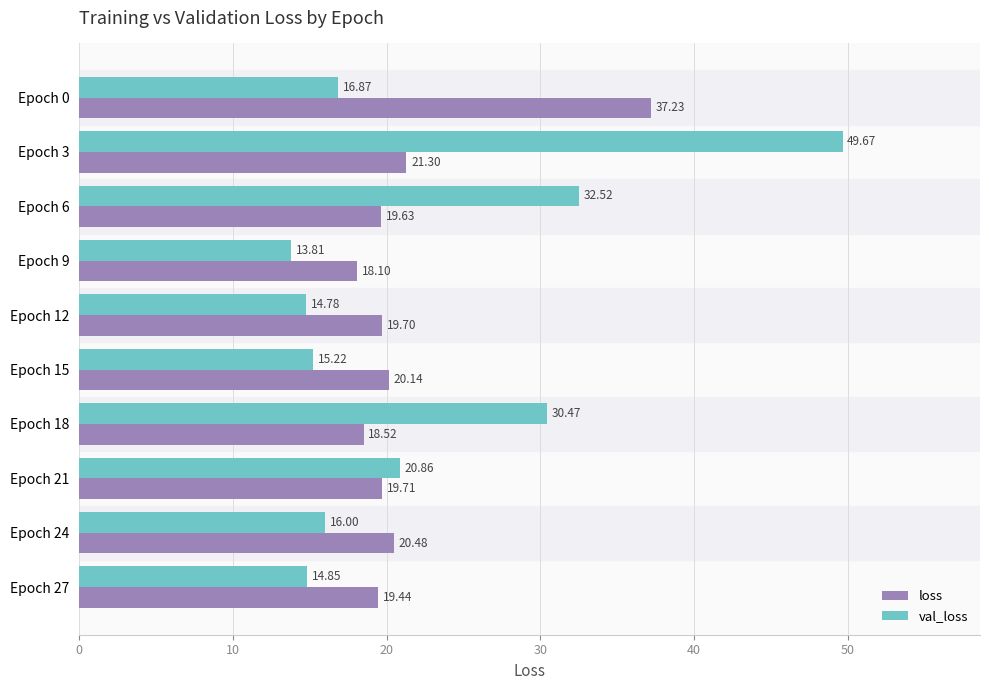

Which series has the largest total across all categories?

val_loss